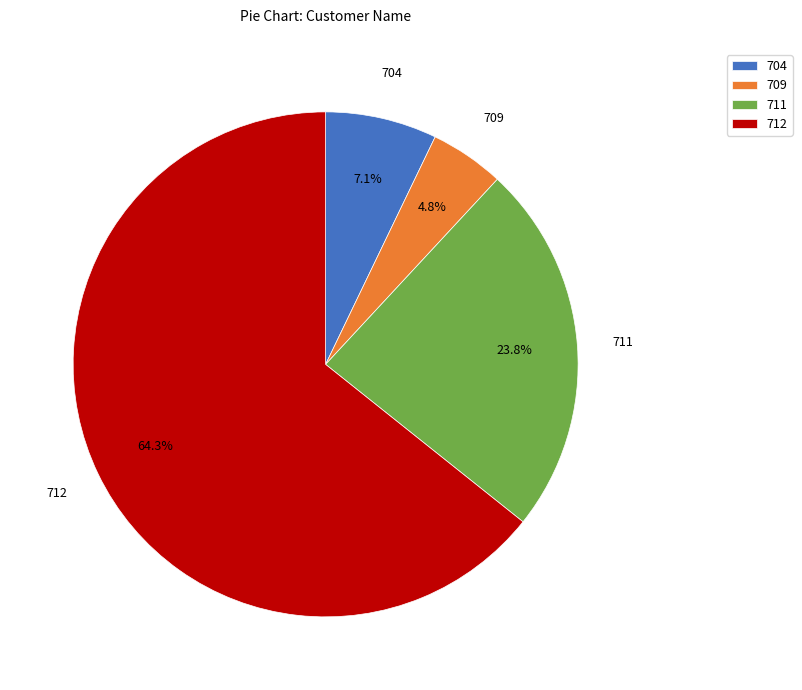

To the nearest percent, what is the difference between the largest and smallest slice percentages?

60%